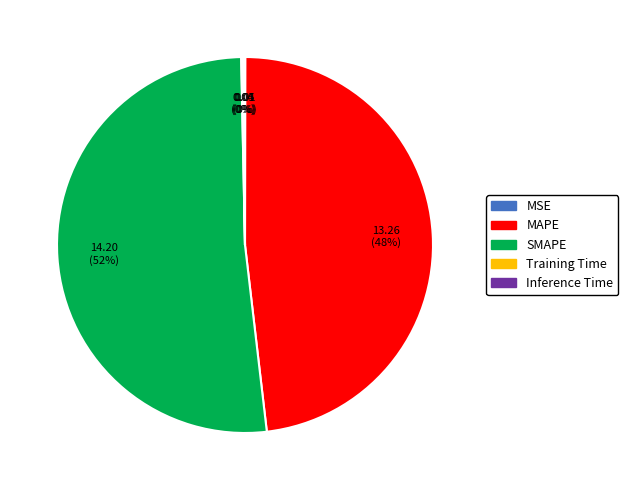

Approximately how many times larger is the value at MAPE compared to SMAPE?

0.9